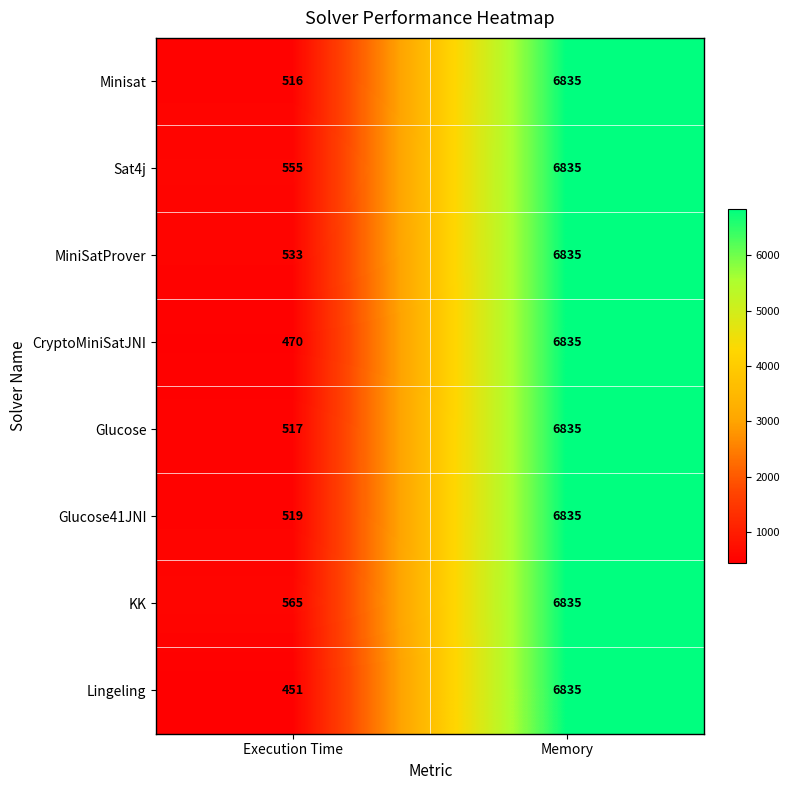

Reading left to right, extract all data points from this chart.

Minisat: Execution Time=516	Memory=6835
Sat4j: Execution Time=555	Memory=6835
MiniSatProver: Execution Time=533	Memory=6835
CryptoMiniSatJNI: Execution Time=470	Memory=6835
Glucose: Execution Time=517	Memory=6835
Glucose41JNI: Execution Time=519	Memory=6835
KK: Execution Time=565	Memory=6835
Lingeling: Execution Time=451	Memory=6835